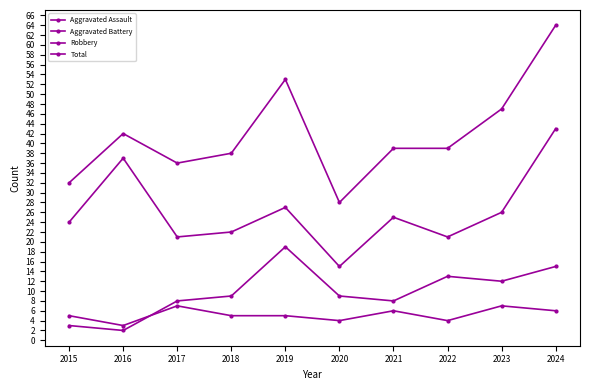

After their last crossing, which series has the higher values: Aggravated Assault or Aggravated Battery?

Aggravated Battery